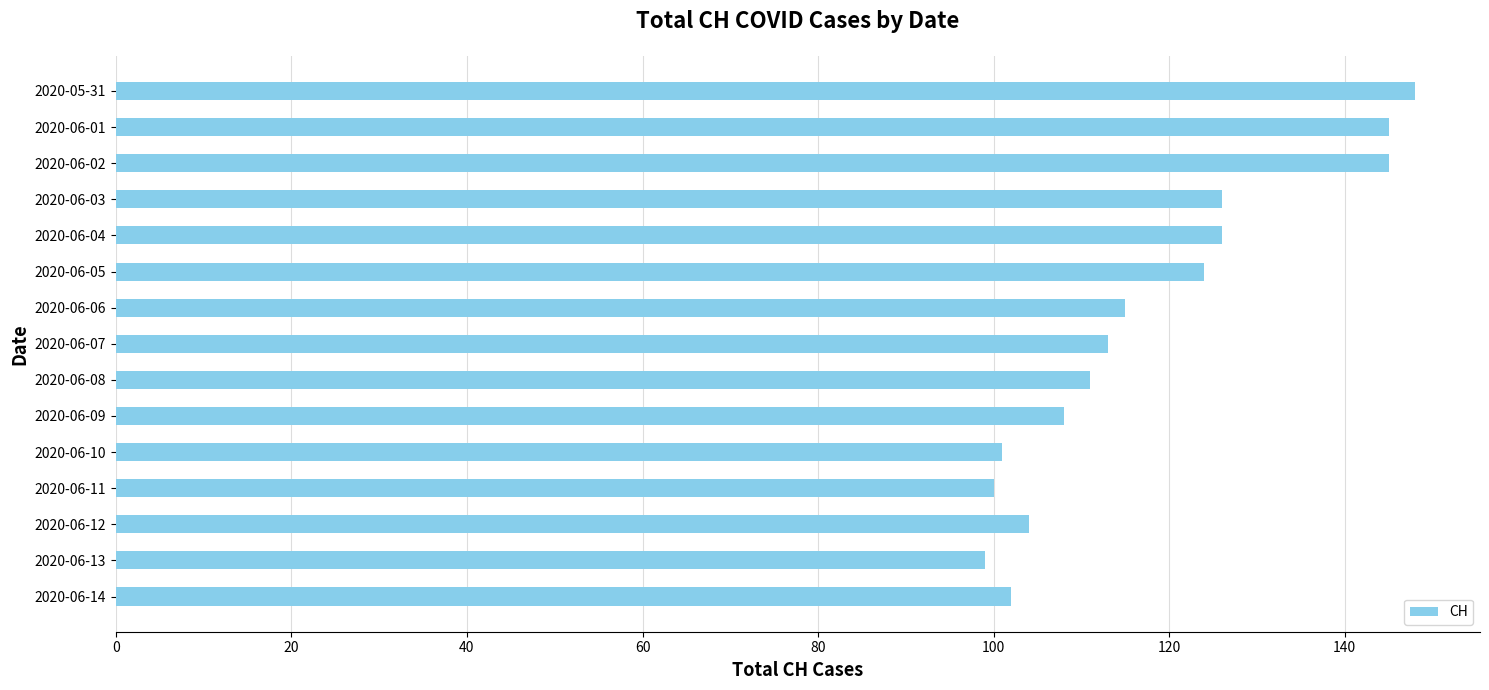

The value at 2020-06-03 is 185. True or false?

False